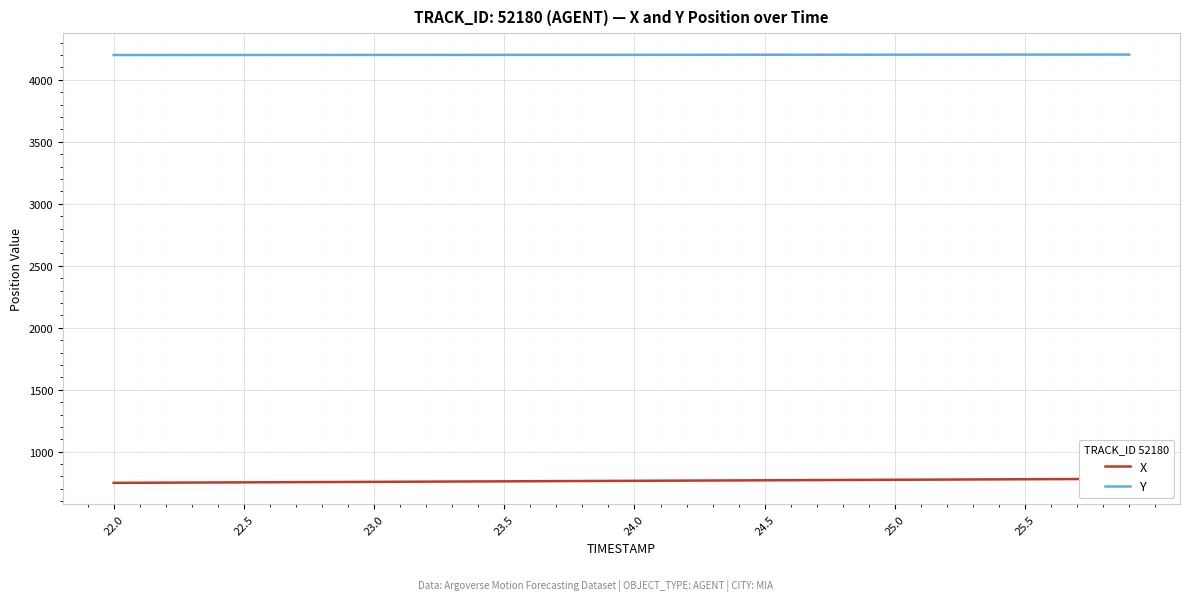

Which series has the largest total across all categories?

Y